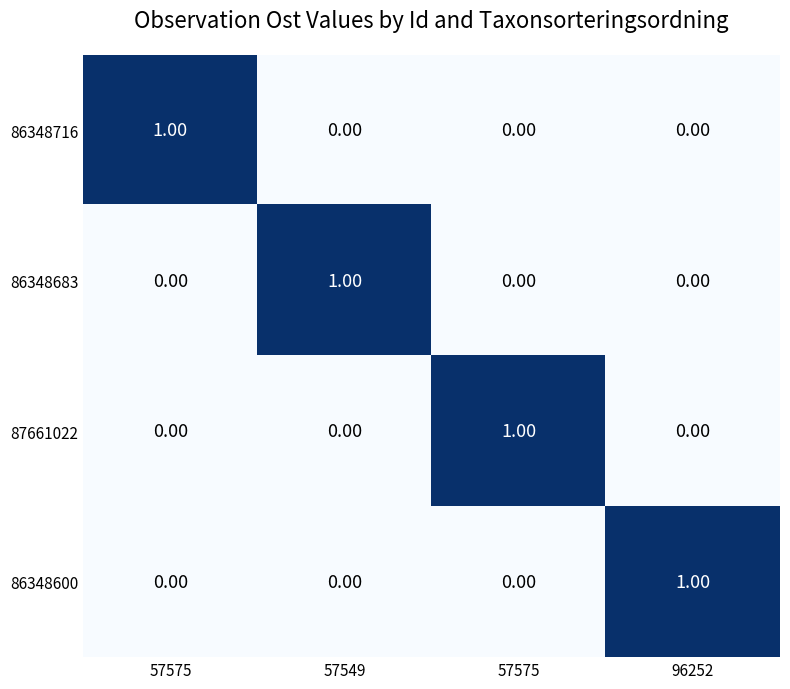

At which category does the chart reach its peak across all series?

57575